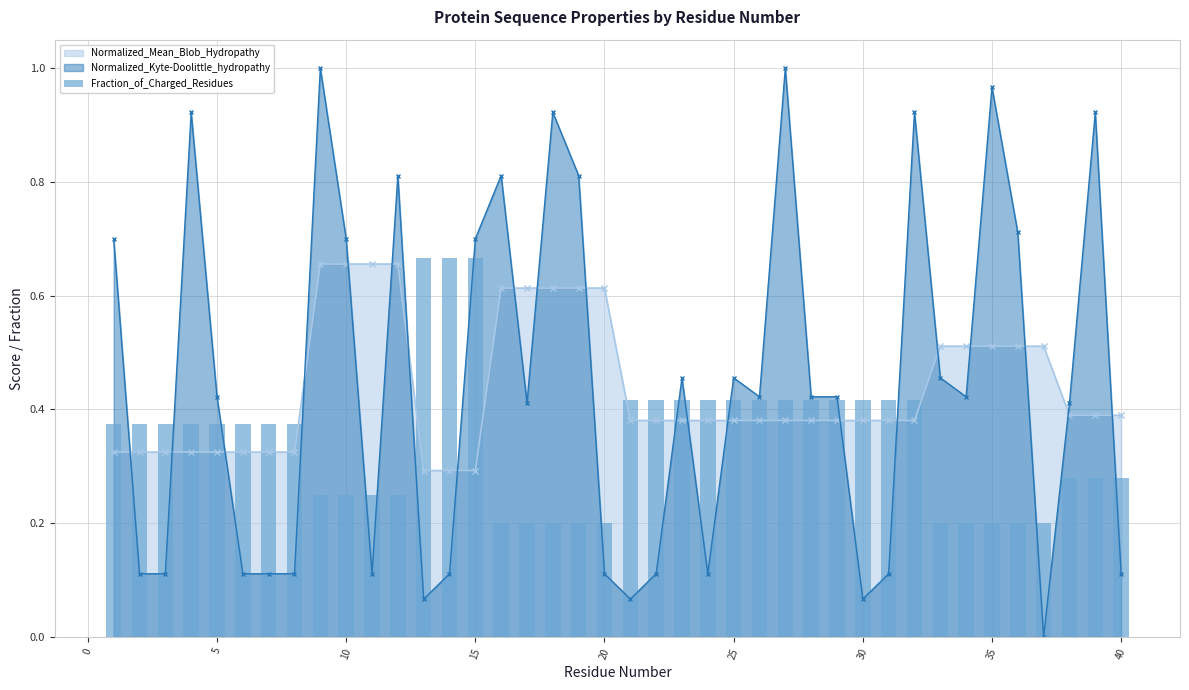

Count the values in the range 0 to 1.

40